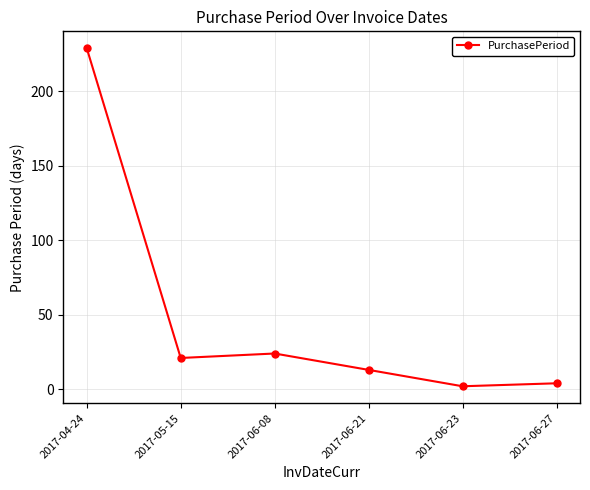

What is the sum of the values at 2017-06-27 and 2017-06-23?

6